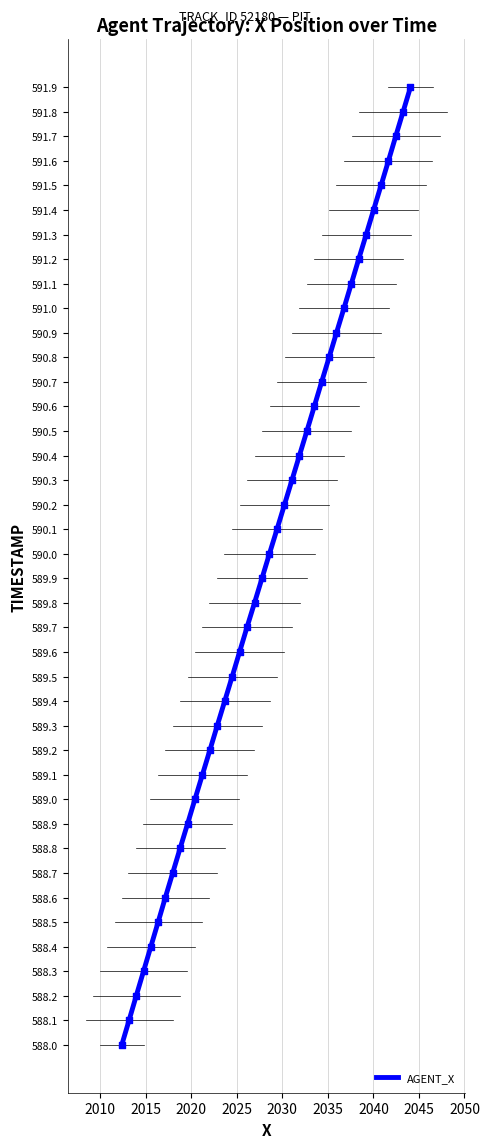

What is the difference between the maximum and minimum values?

3.9